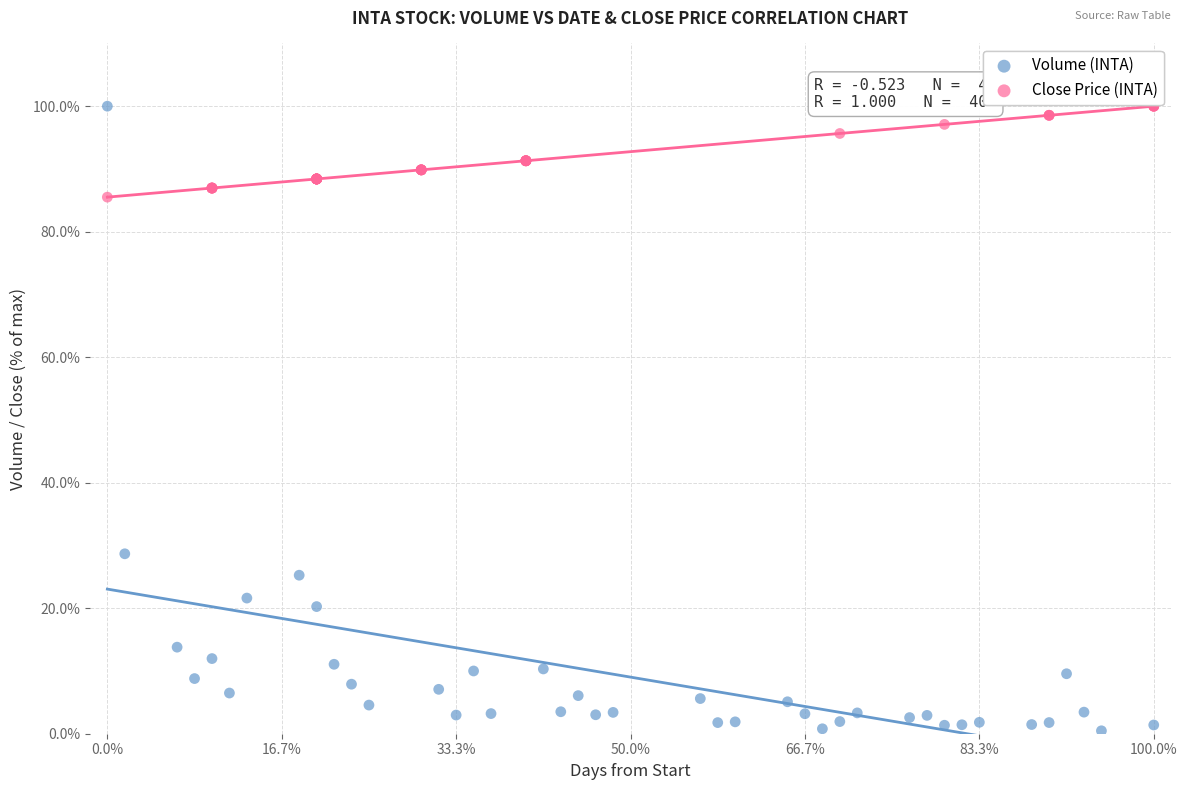

Which series contains the lowest Y value?

Volume (INTA)